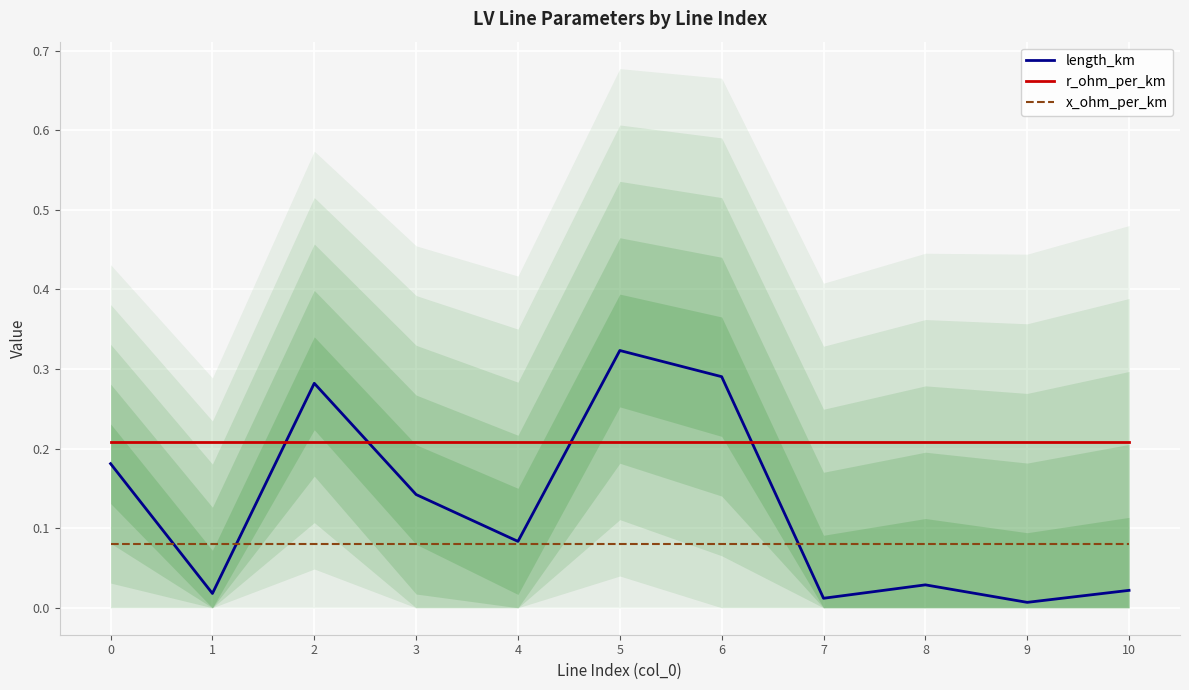

At how many categories does at least one series exceed 0?

11